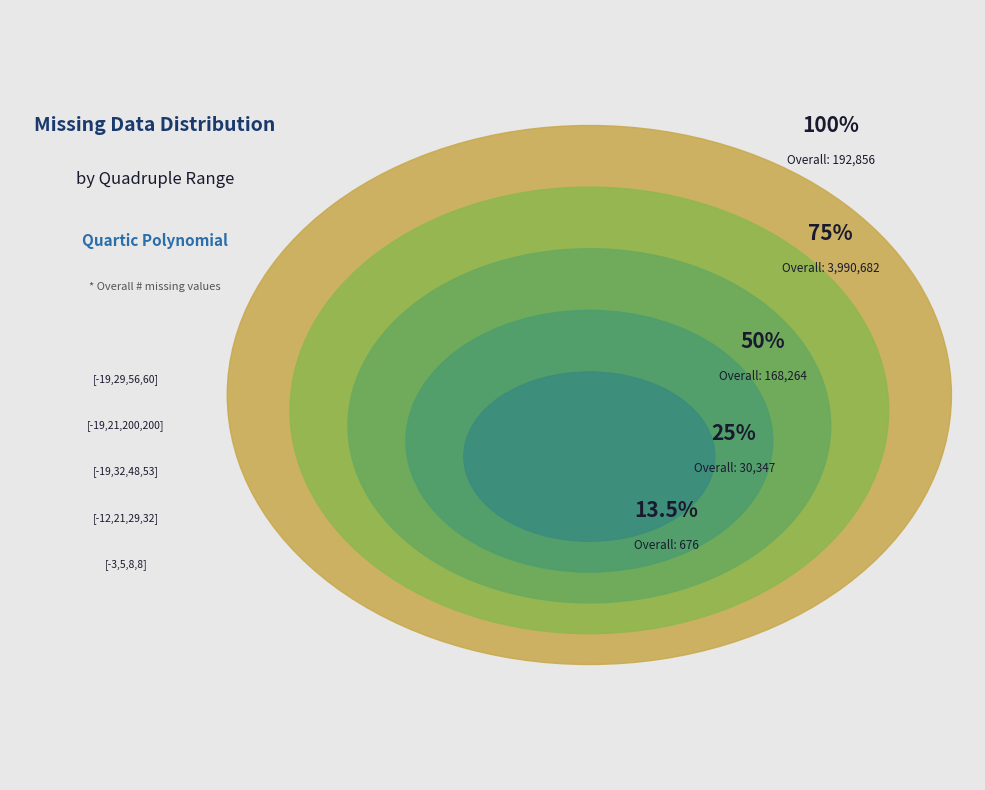

What is the change in value from [-3,5,8,8] to [-19,29,56,60]?

+192180